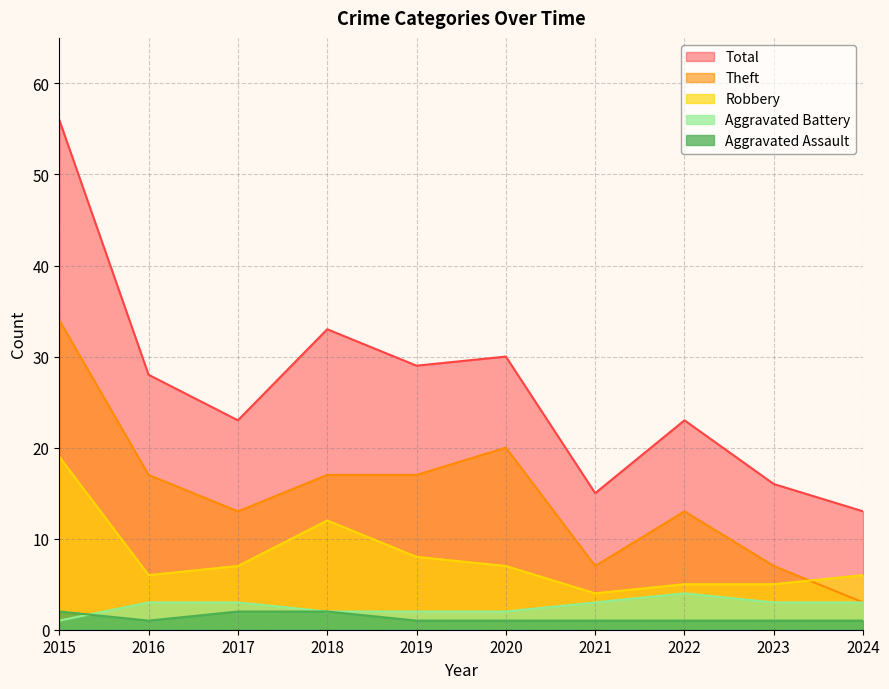

How many data points in Theft are above 17?

2